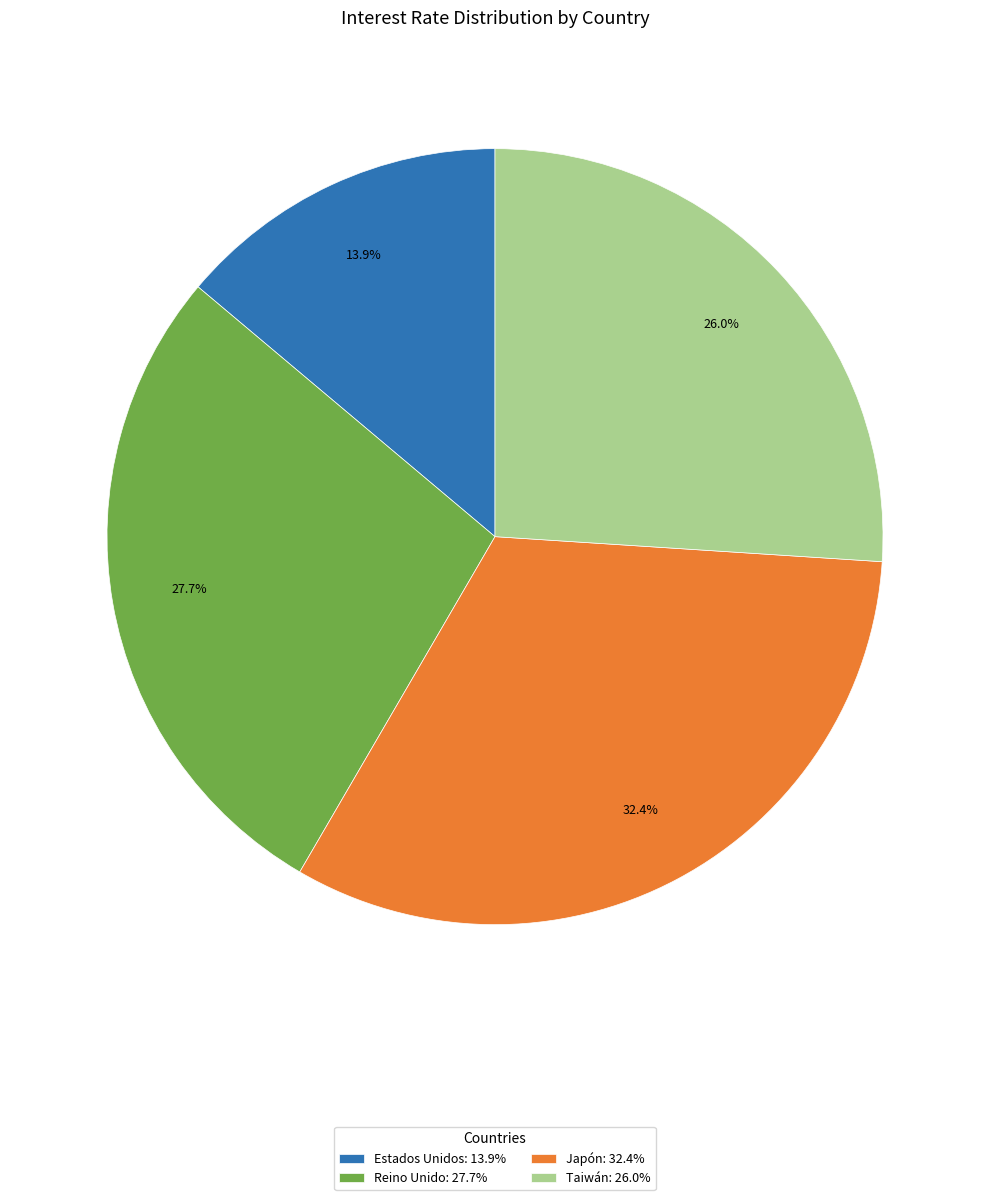

What is the largest slice in the pie chart?

Japón